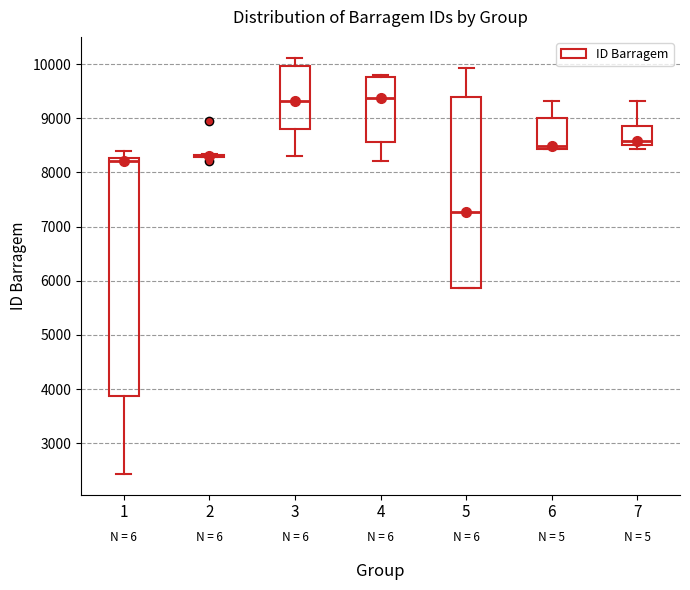

Comparing the boxes themselves (not the whiskers), which one is the tallest?

1